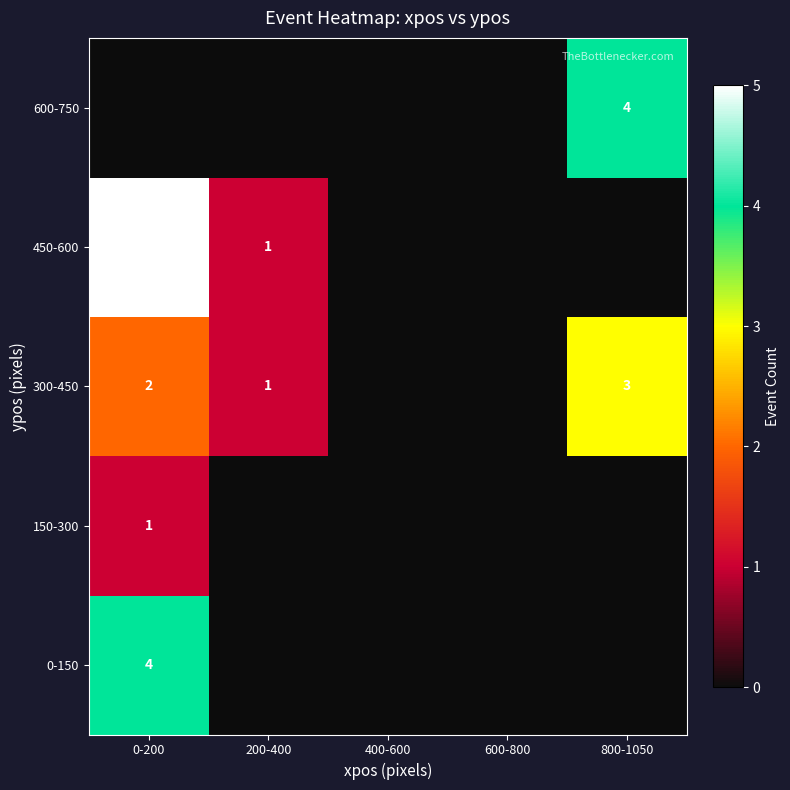

Is the value of 300-450 at 200-400 greater than the value of 450-600 at 0-200?

No